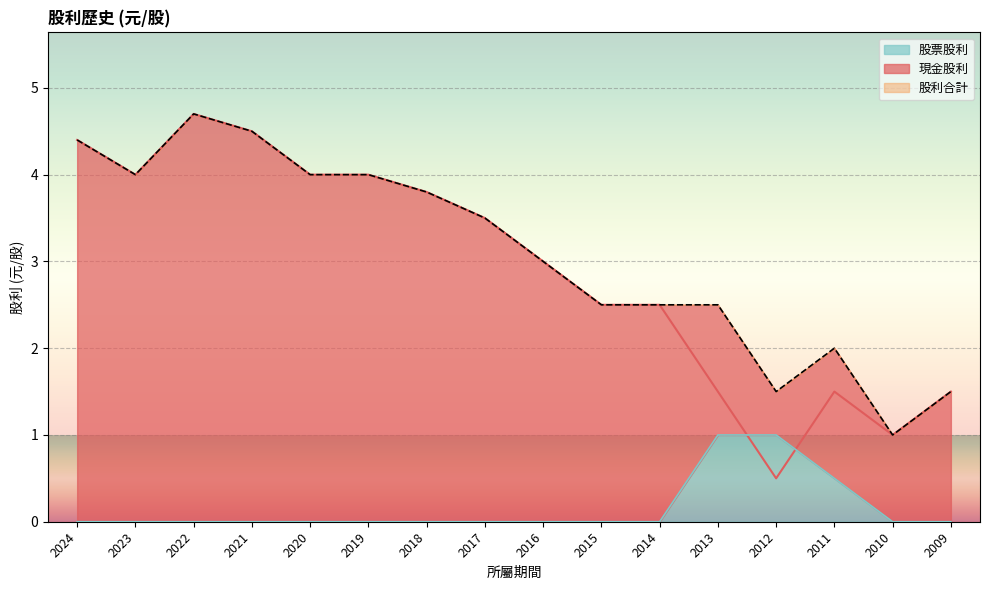

True or false: 股票股利 has a value of 0.0 at 2014.

True